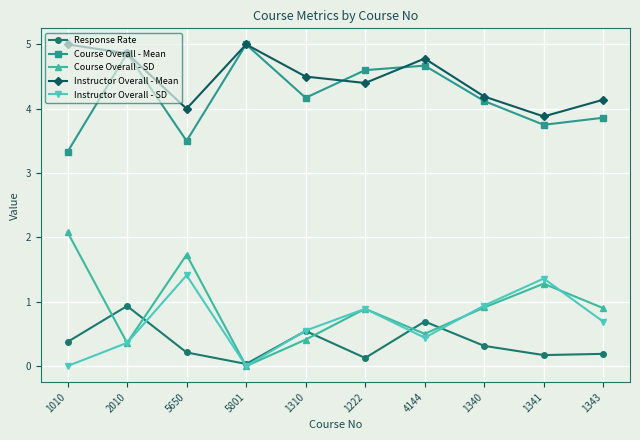

Is the value of Course Overall - Mean at 4144 greater than the value of Response Rate at 5650?

Yes